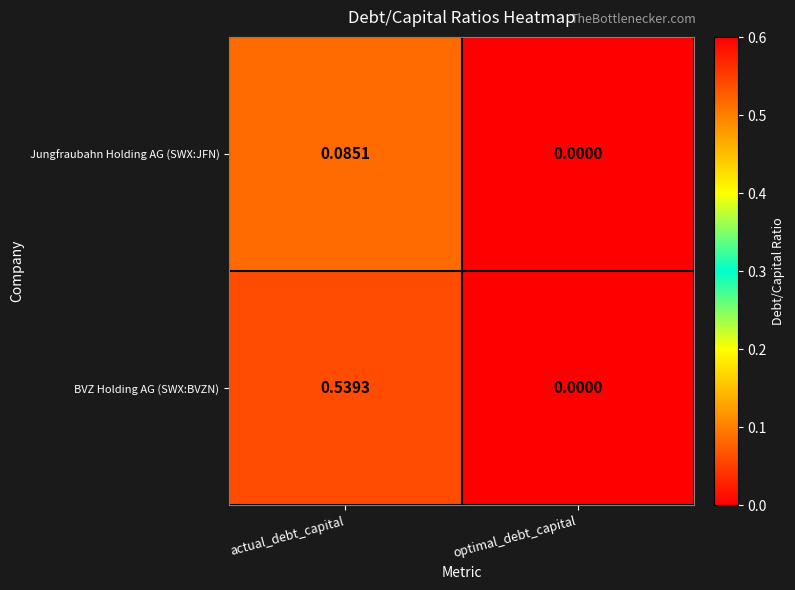

Which label corresponds to the smallest value in the chart?

optimal_debt_capital